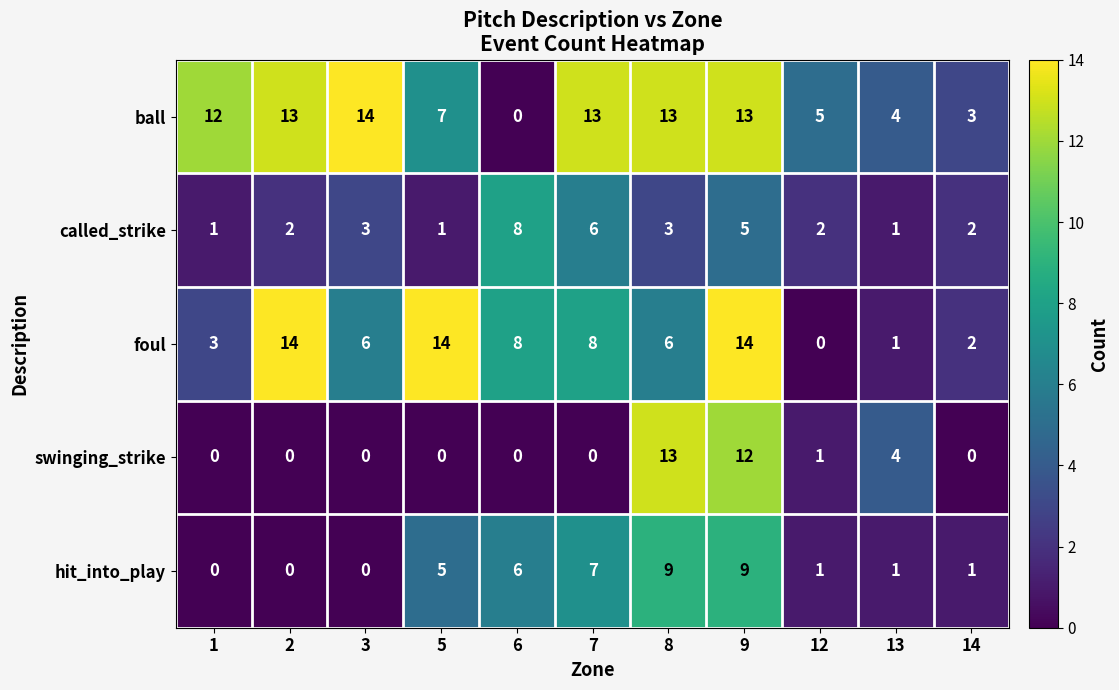

At how many categories does at least one series exceed 9?

7